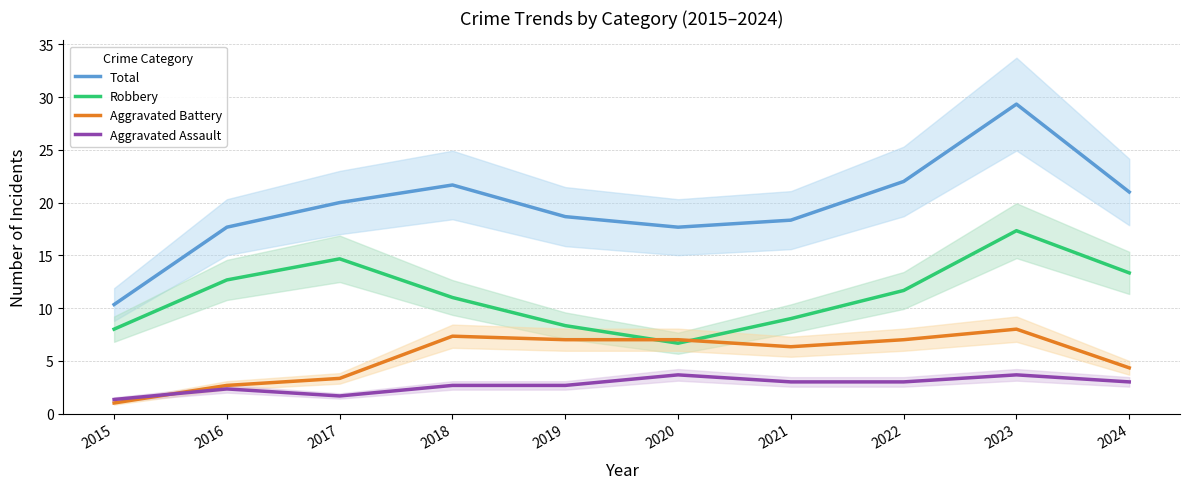

What is the minimum value for Robbery?

6.7